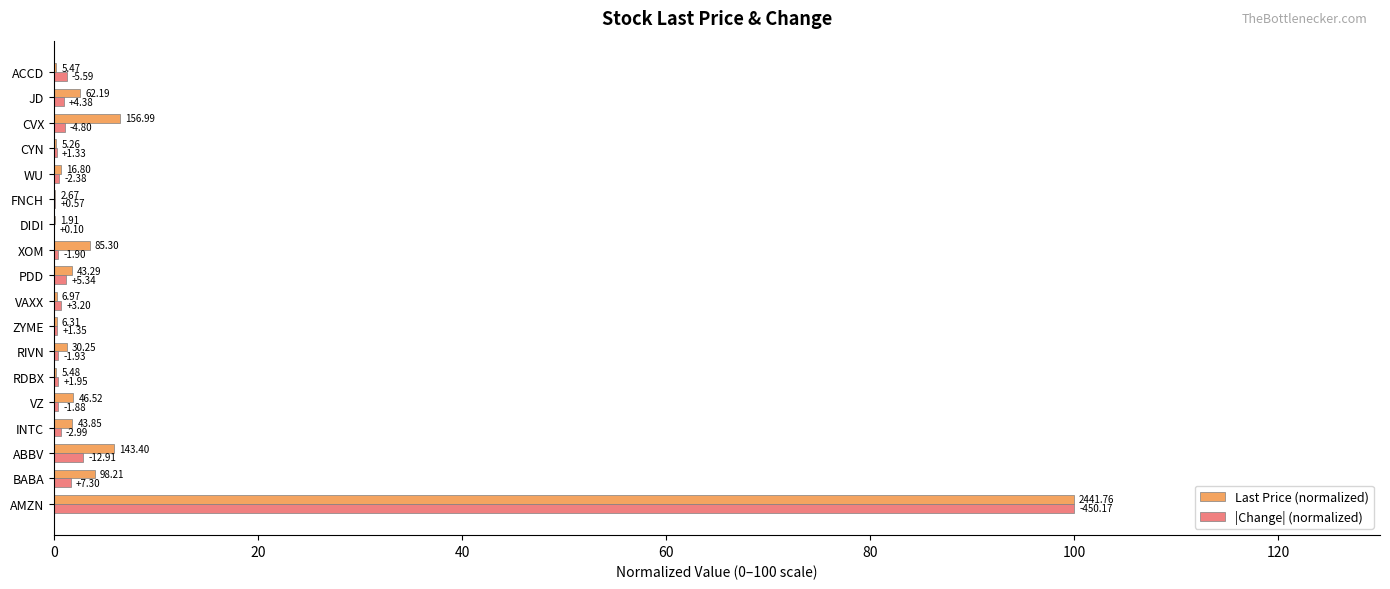

What are all the series names shown in the legend?

Last Price (normalized), |Change| (normalized)